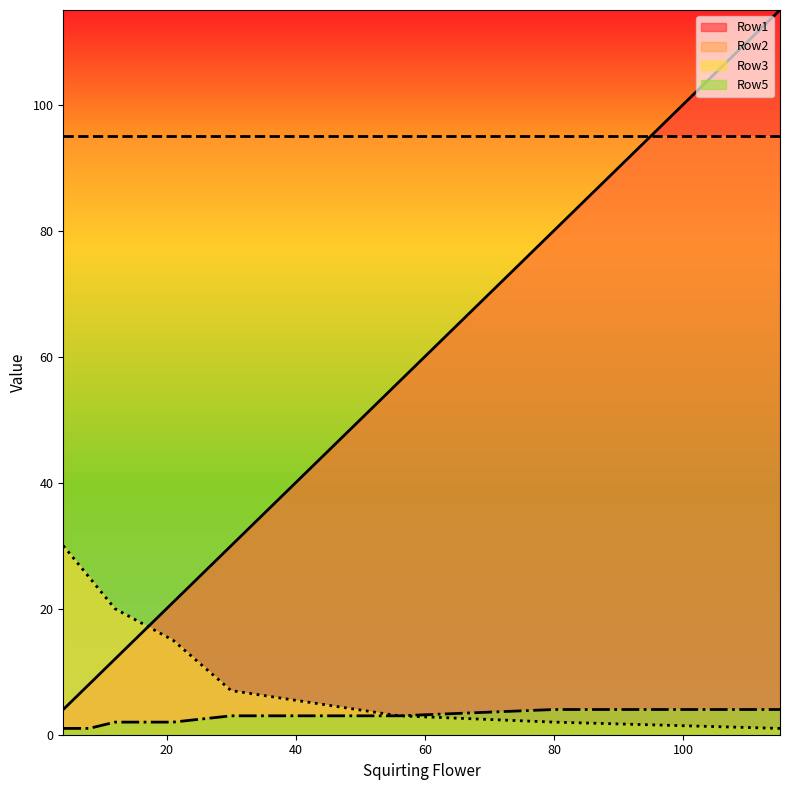

Does the chart display data point markers on the line(s)?

No